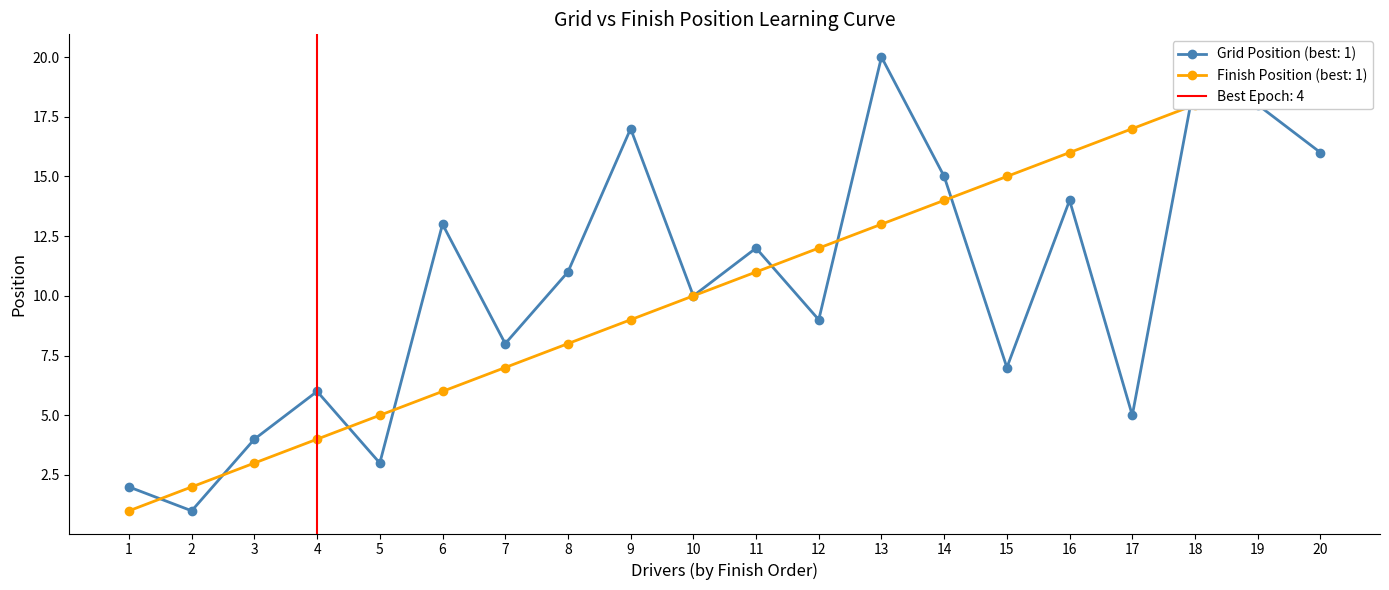

True or false: Grid Position (best: 1) has more than 2 interior local peaks.

True